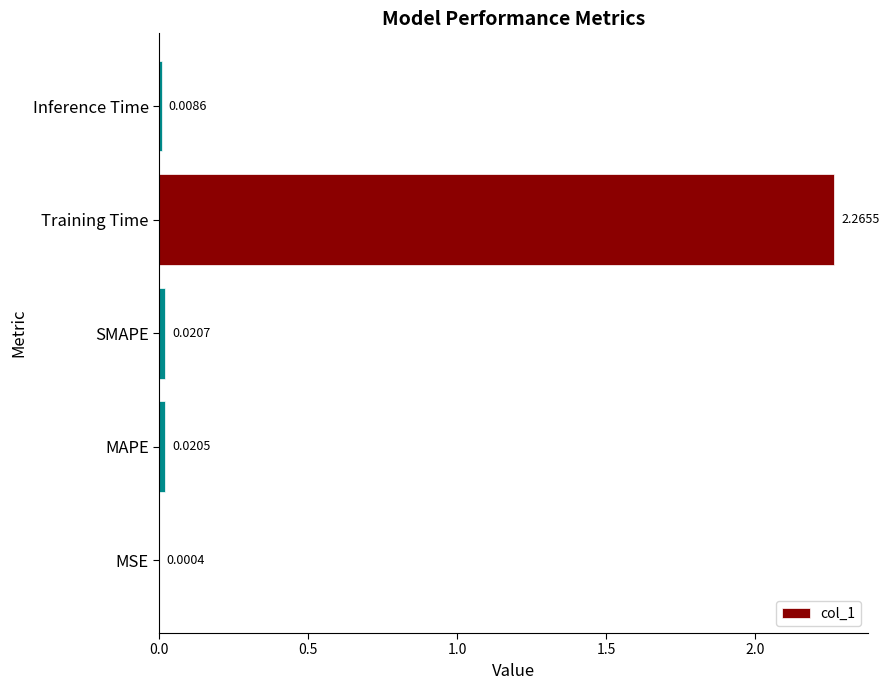

Which has a higher value, SMAPE or MAPE?

SMAPE